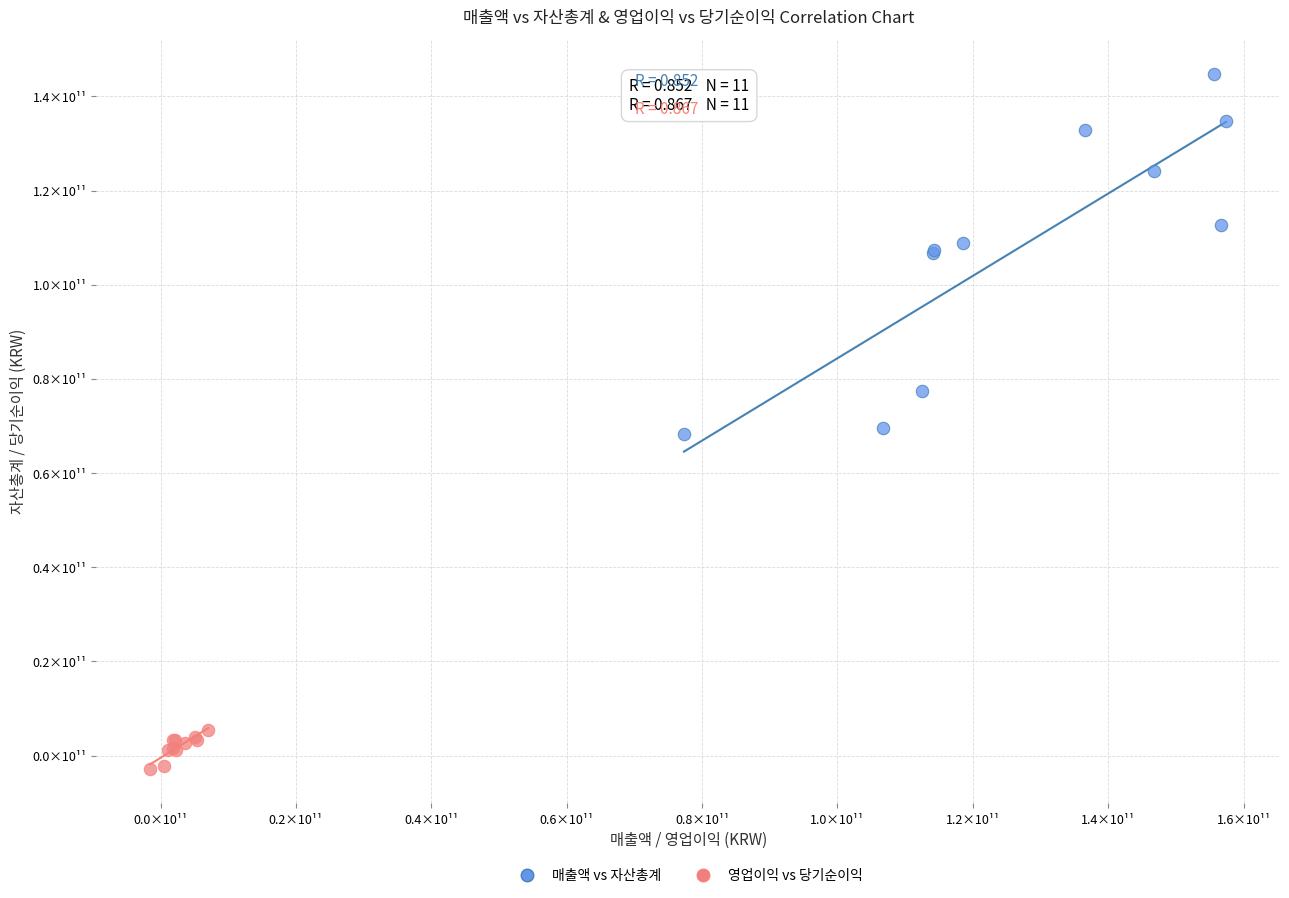

Which series reaches the maximum Y coordinate?

매출액 vs 자산총계